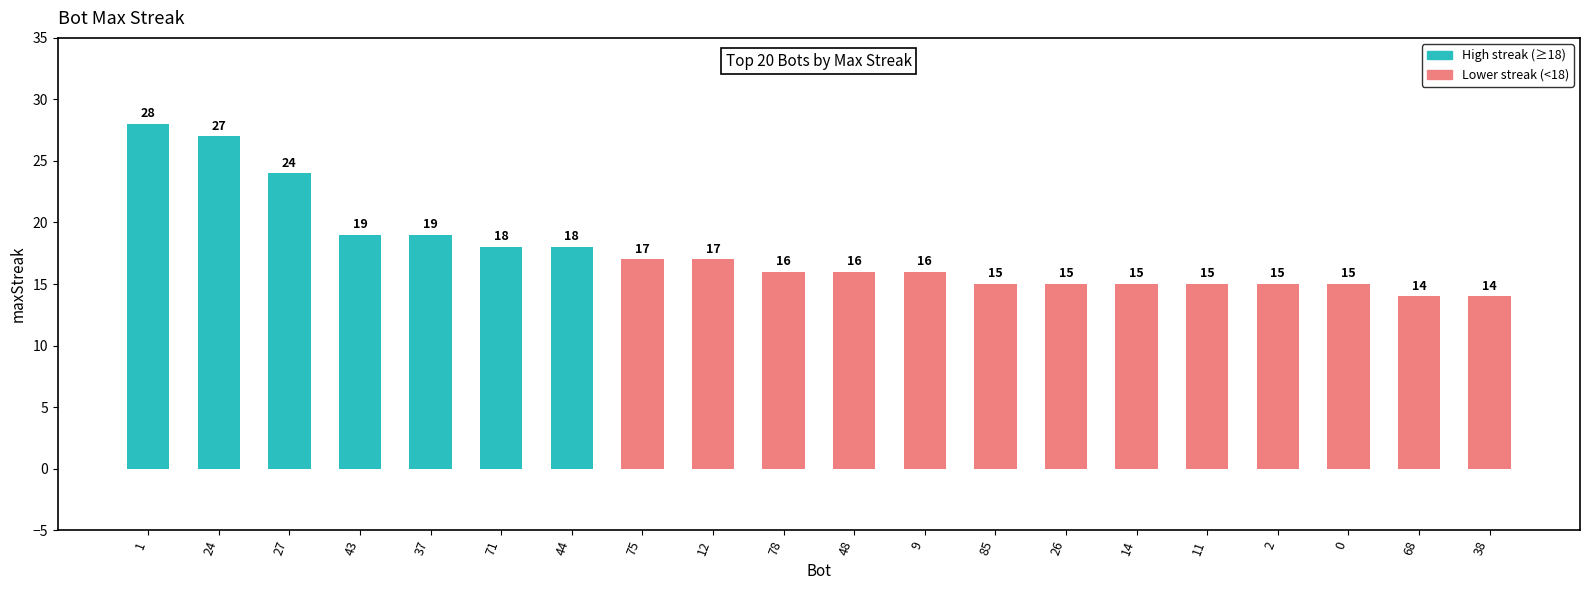

Reading left to right, extract all data points from this chart.

28	27	24	19	19	18	18	17	17	16	16	16	15	15	15	15	15	15	14	14